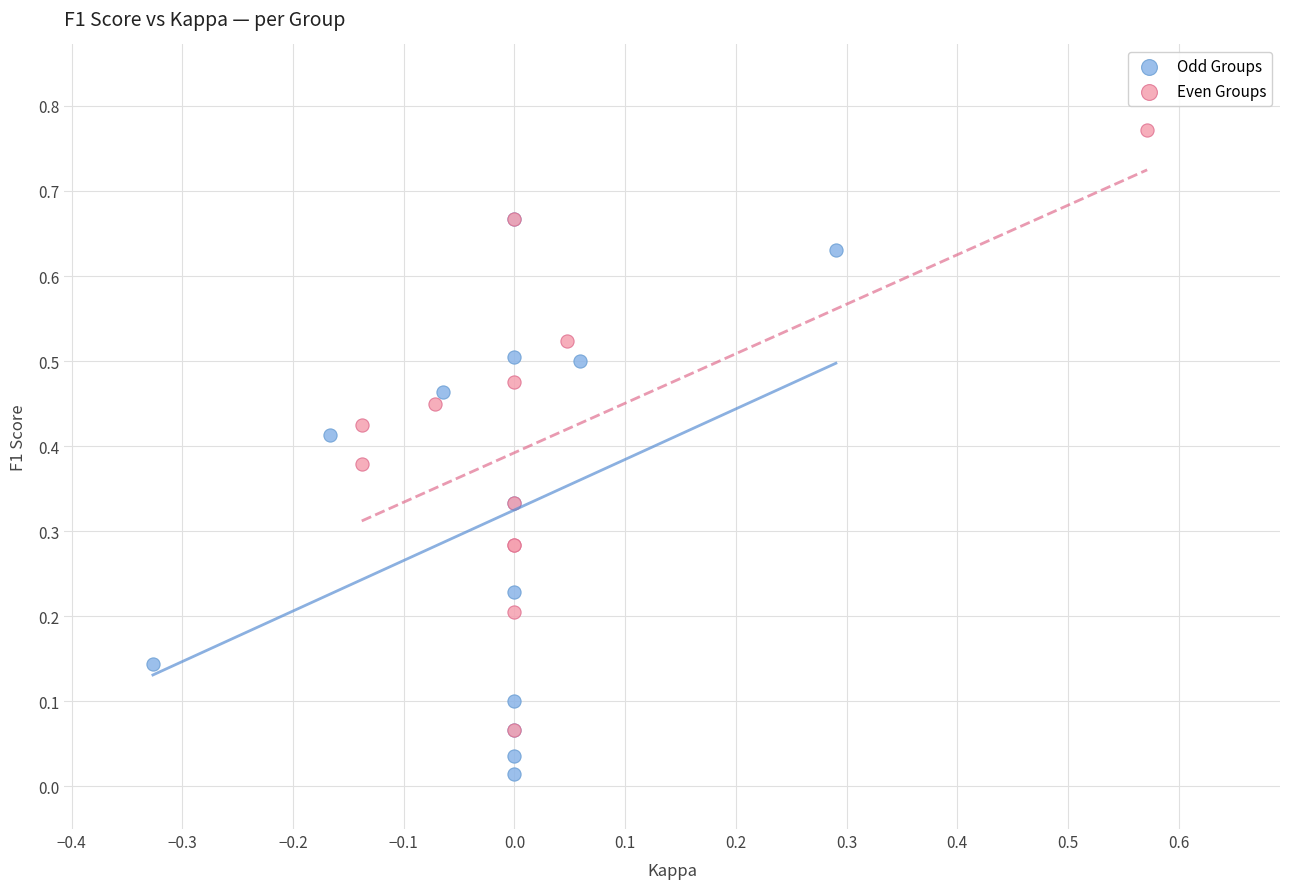

Which series contains the highest Y value?

Even Groups